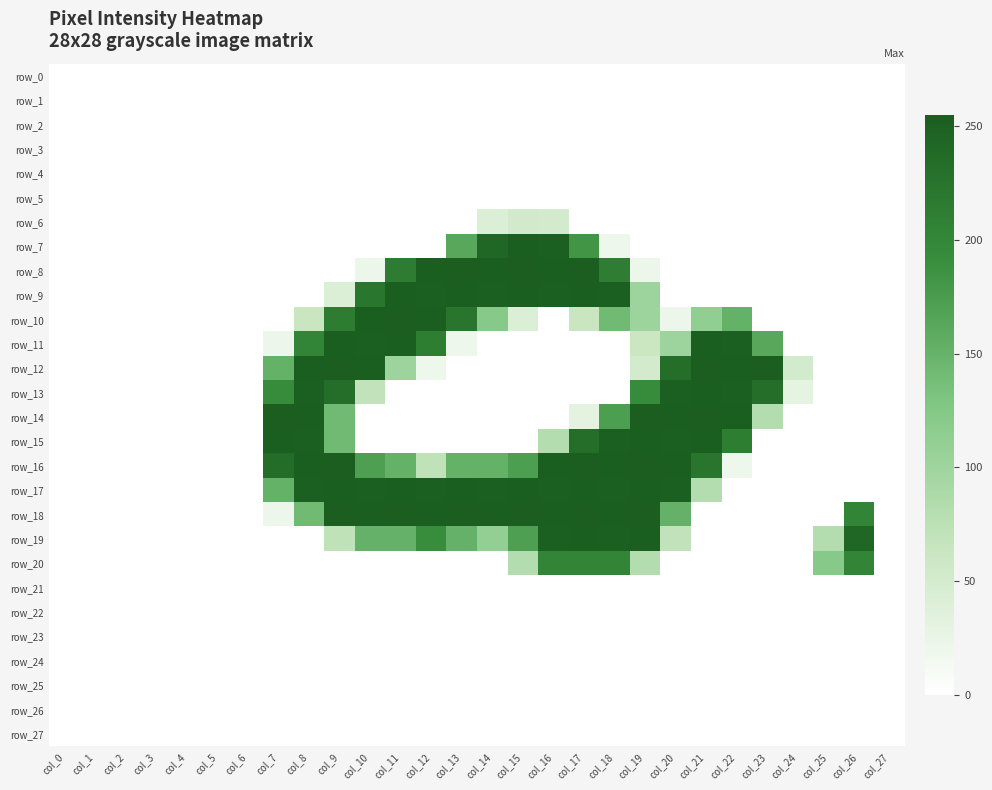

Is it true that row_6 equals 28 at col_19?

False